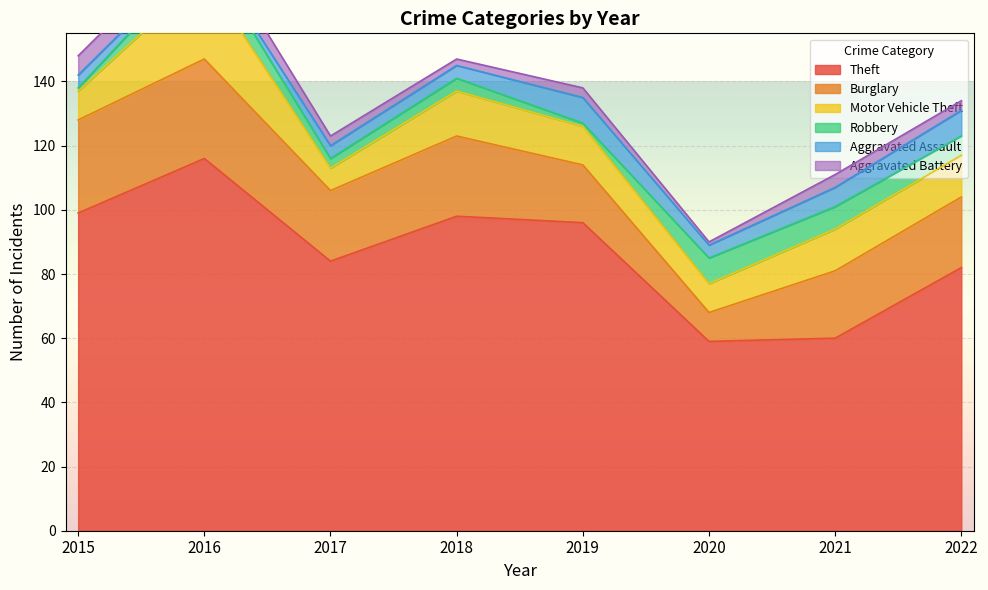

How many values in the Motor Vehicle Theft series are below 13?

4